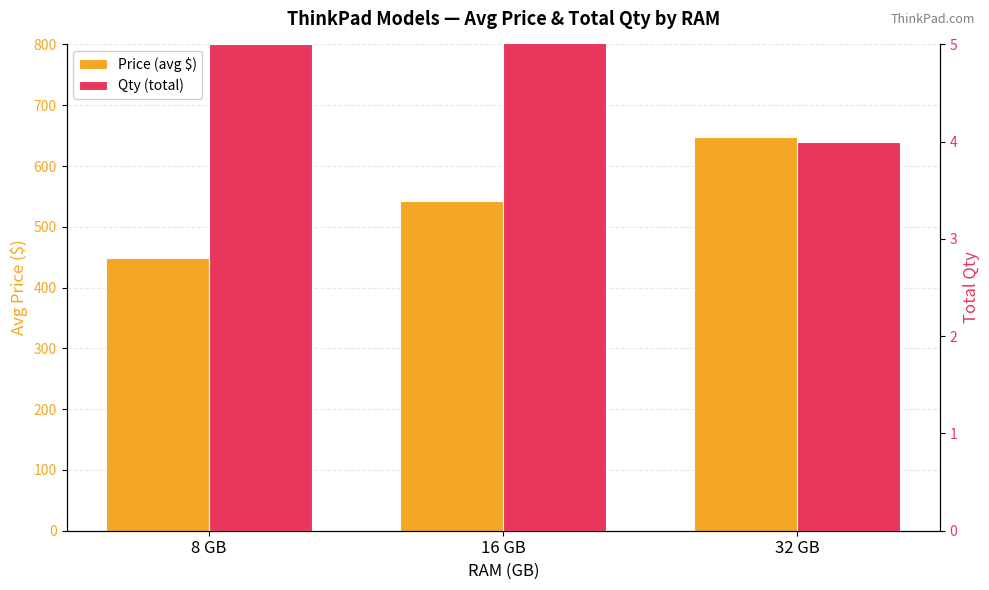

List the labels in order of Price (avg $) value, largest first.

32 GB, 16 GB, 8 GB